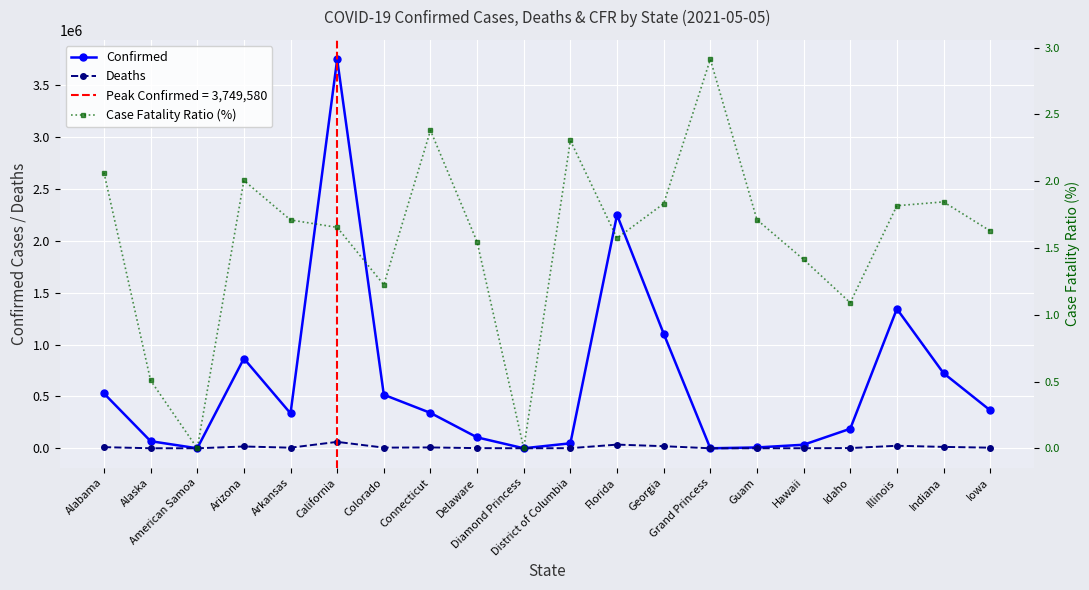

How many lines are shown in the chart?

3